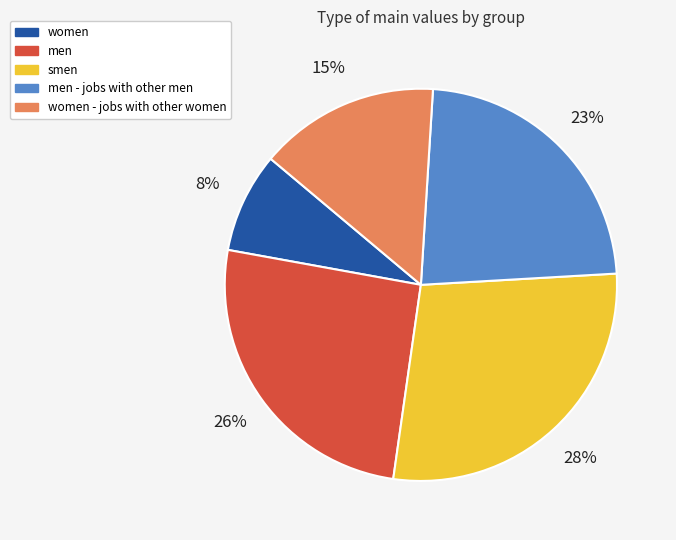

True or false: men accounts for 26% of the total.

True